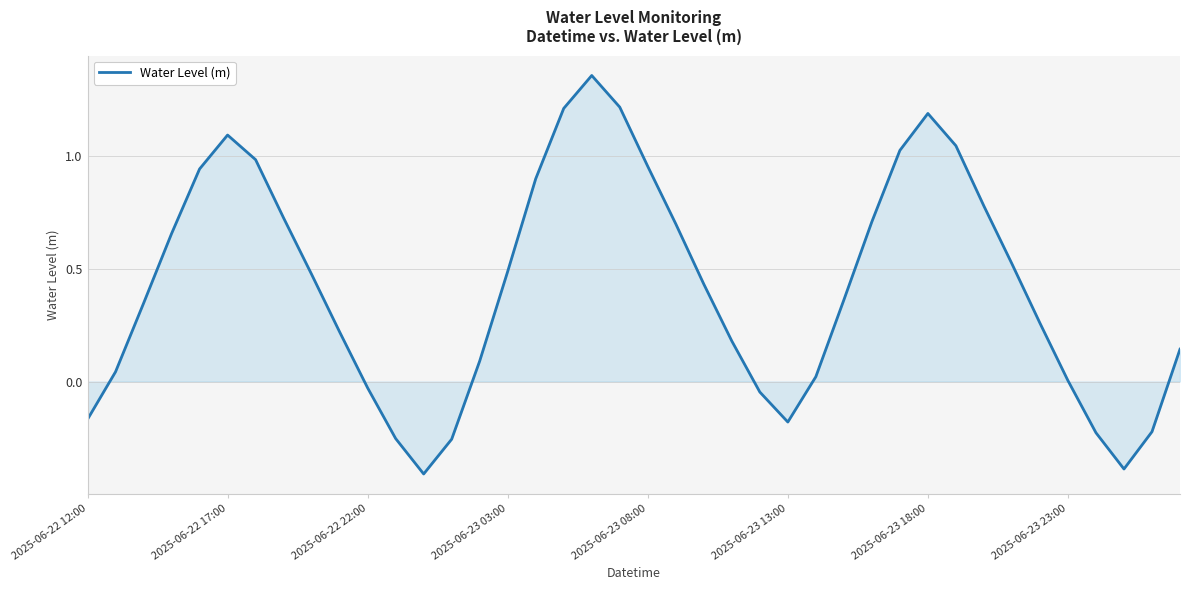

What is the smallest value displayed?

-0.4